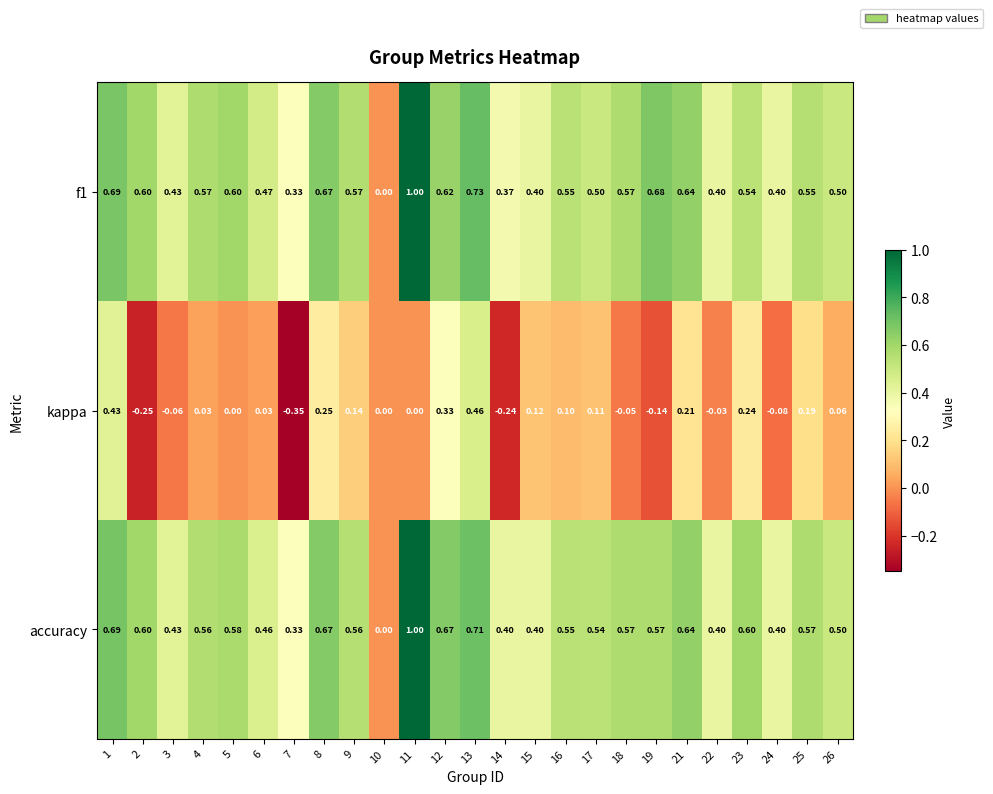

Which series has the largest total across all categories?

accuracy